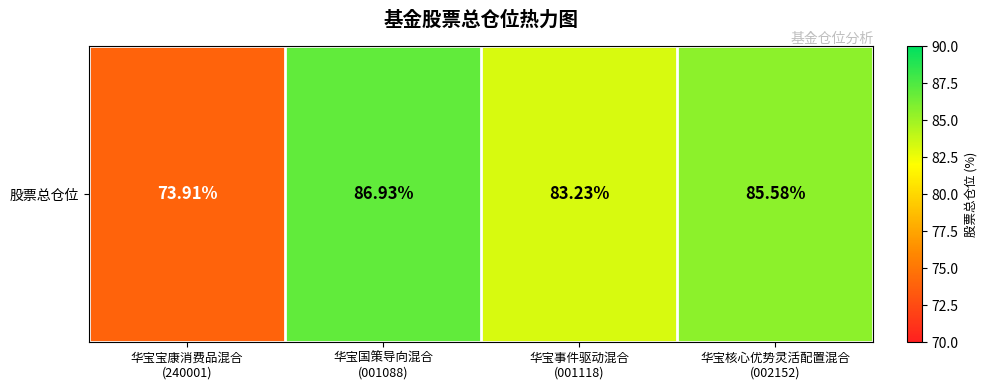

What is the change in value from 华宝国策导向混合
(001088) to 华宝事件驱动混合
(001118)?

-3.7